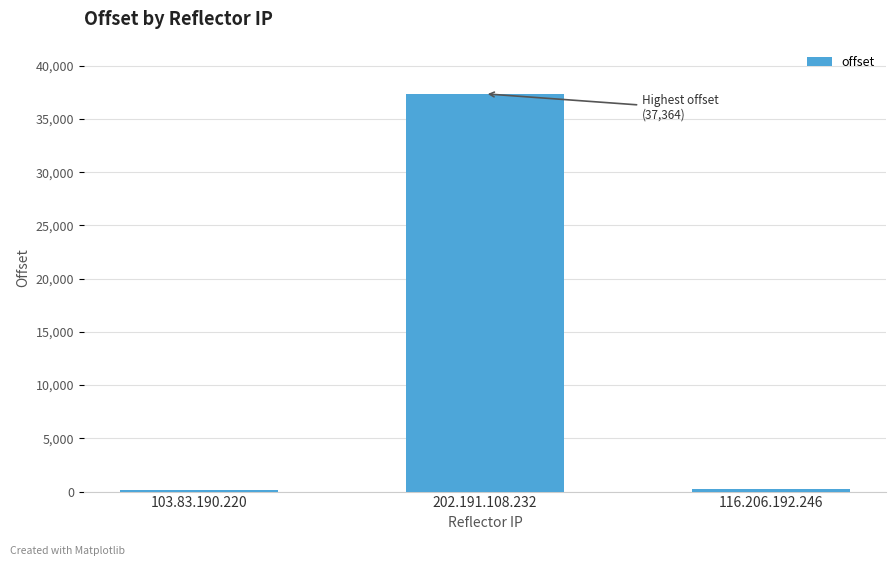

Is it true that the value at 202.191.108.232 is 37364?

True